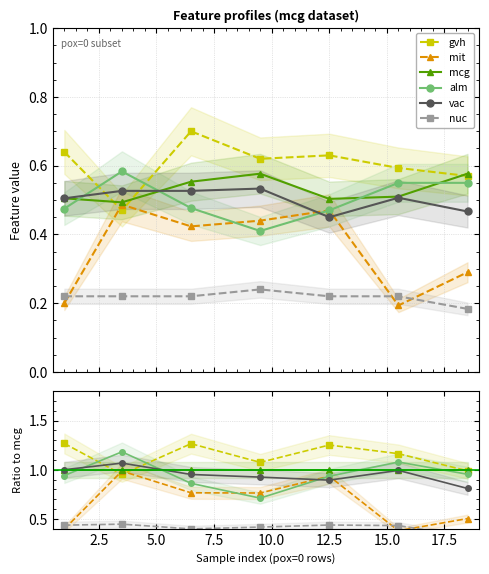

Which series ends up on top after the final intersection of alm and mcg?

mcg